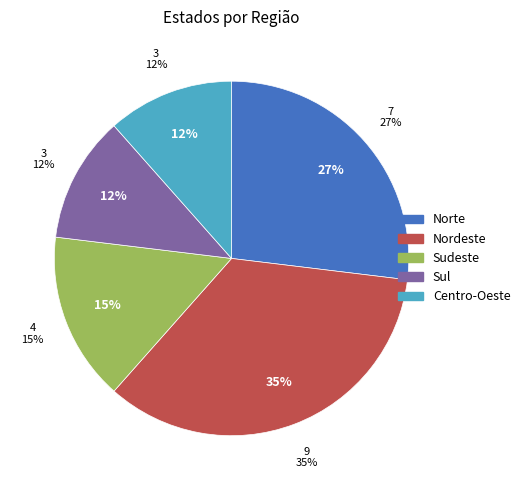

The Região Sudeste slice represents 15% of the pie. True or false?

True